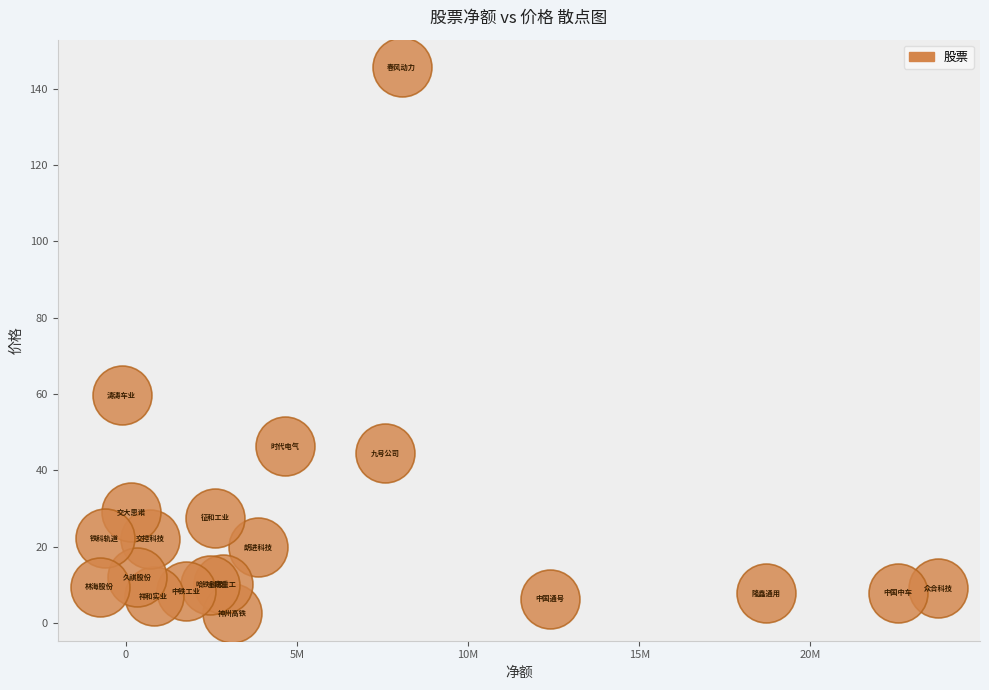

What is the range of X values (max minus min)?

24488452.0